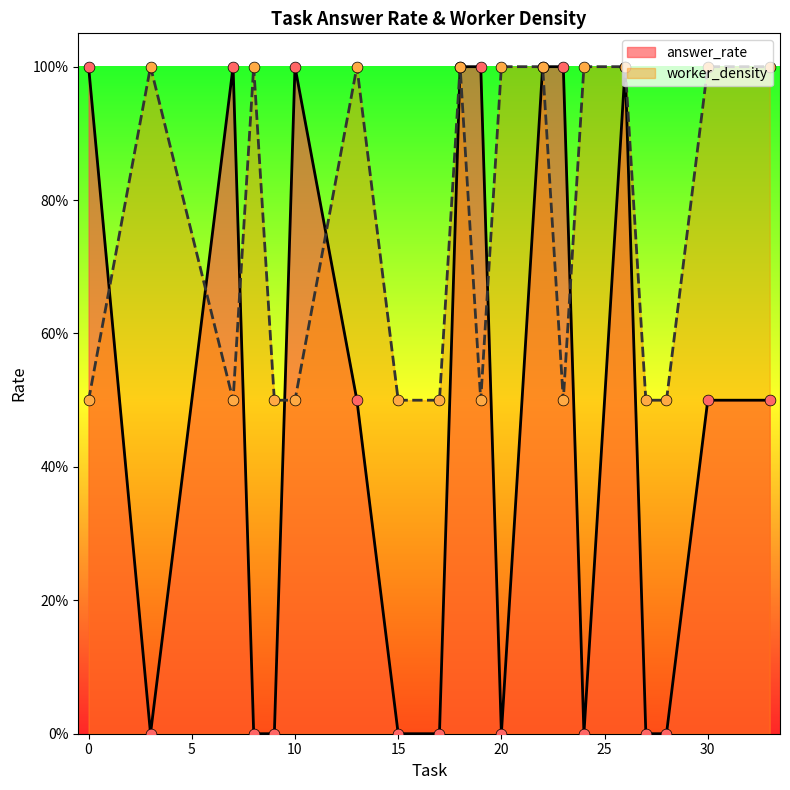

What are all the series names shown in the legend?

answer_rate, worker_density